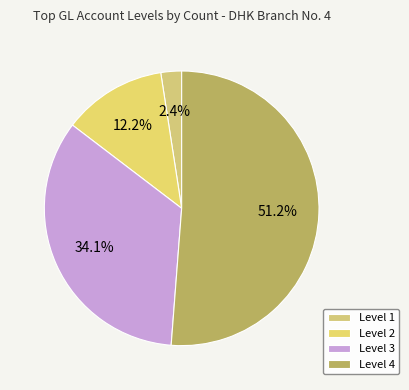

Count the number of slices in the pie.

4